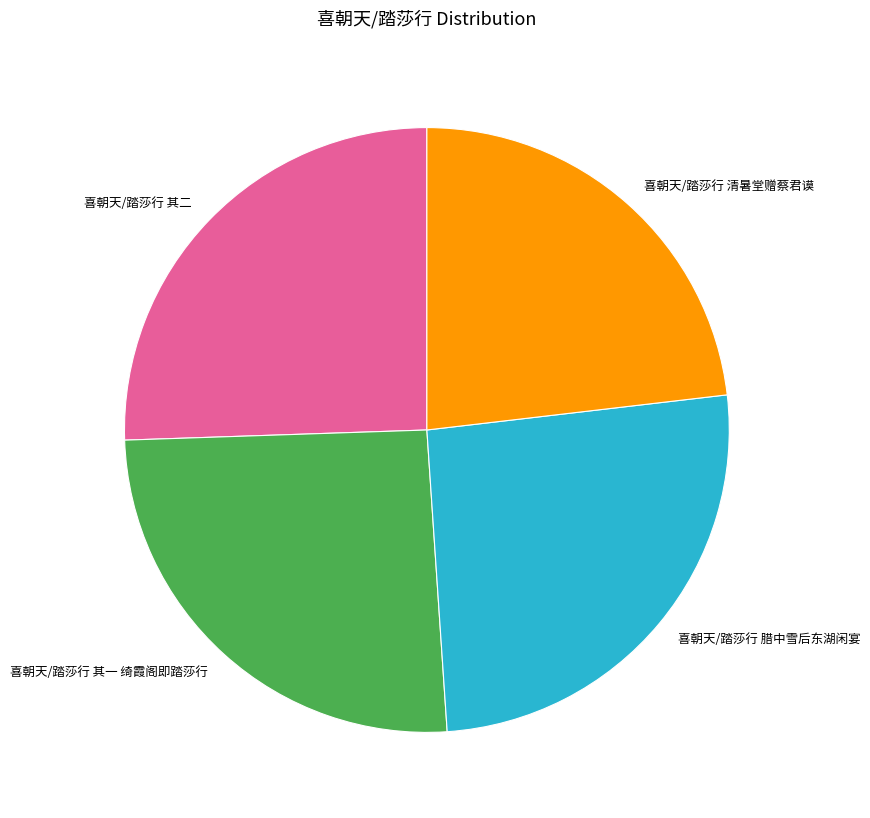

Is it true that 喜朝天/踏莎行 其一 绮霞阁即踏莎行 is 40% of the pie?

False